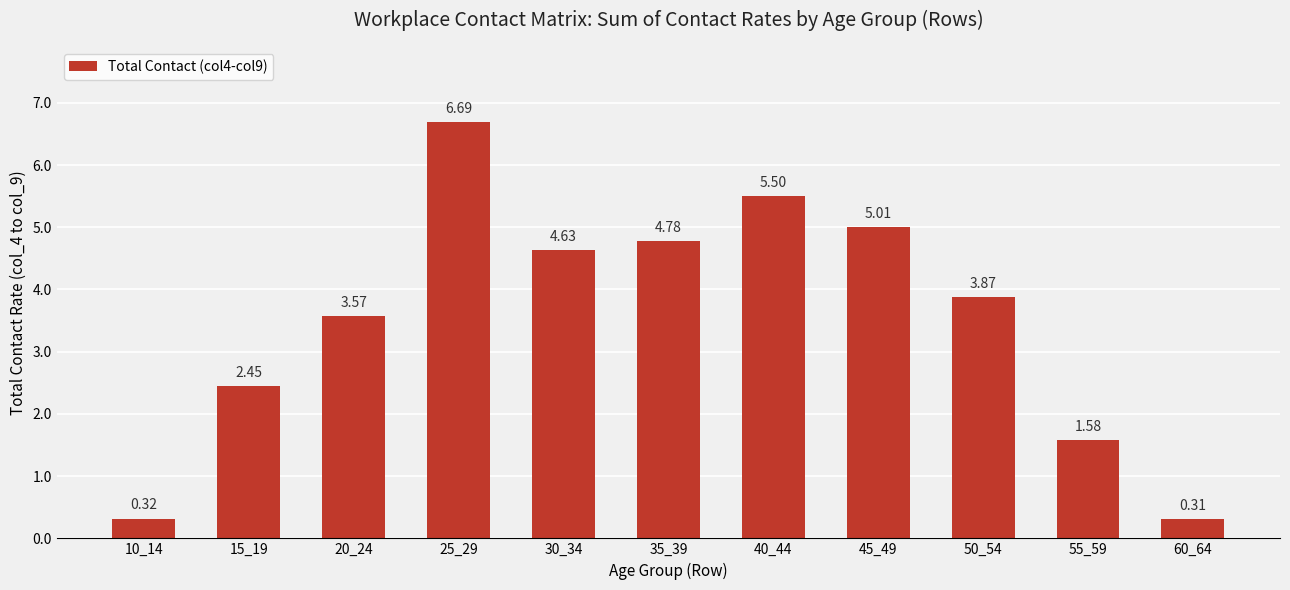

How many data points are less than 3?

4